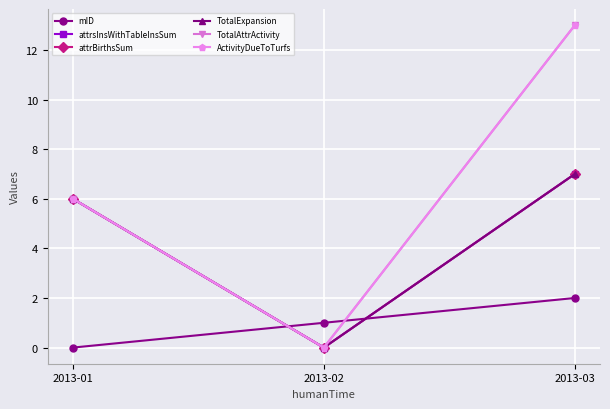

What is the value of the mID point at the 3rd from the left?

2